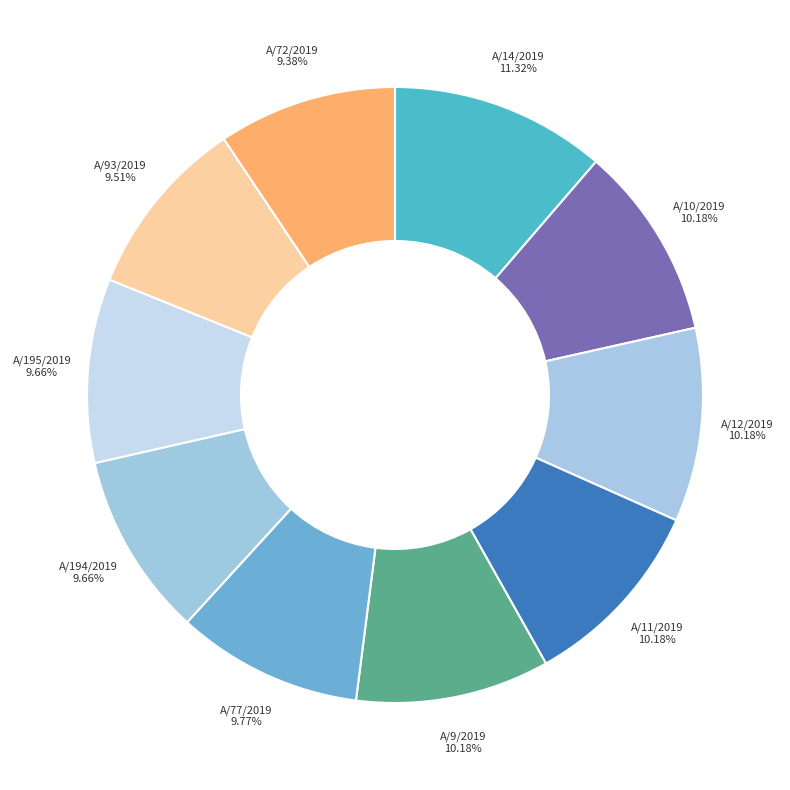

Approximately how many times larger is the value at A/12/2019 compared to A/77/2019?

1.0